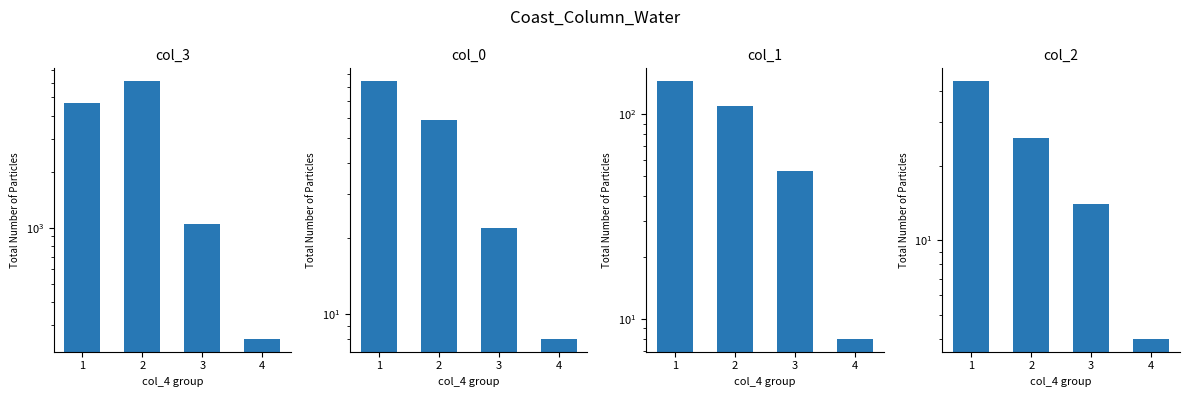

True or false: col_3 has a value of 1041 at 3.

True